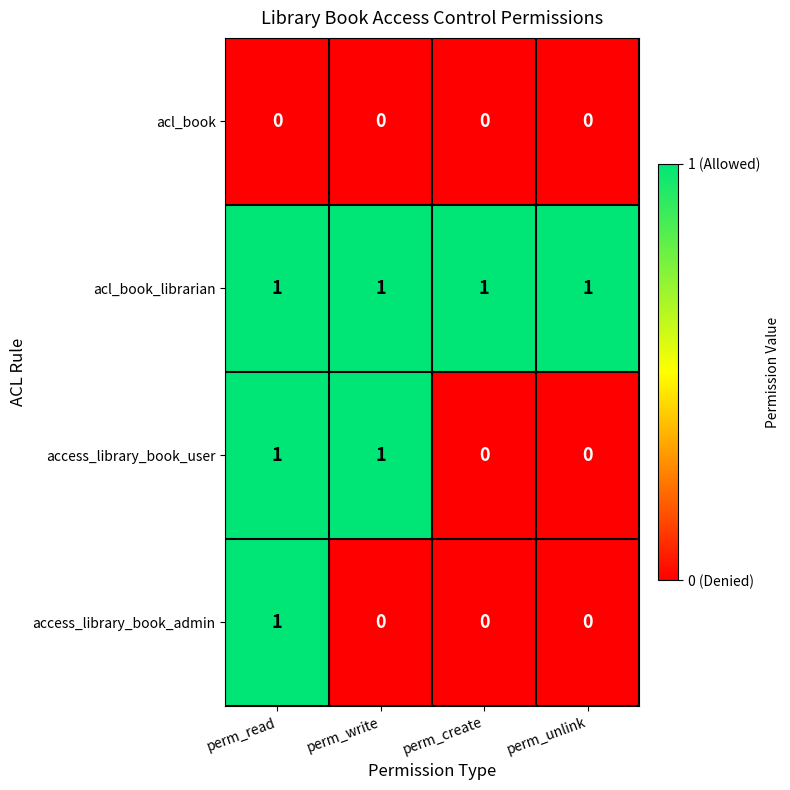

Reading left to right, what are all the values shown in this chart?

acl_book: 0	0	0	0
acl_book_librarian: 1	1	1	1
access_library_book_user: 1	1	0	0
access_library_book_admin: 1	0	0	0